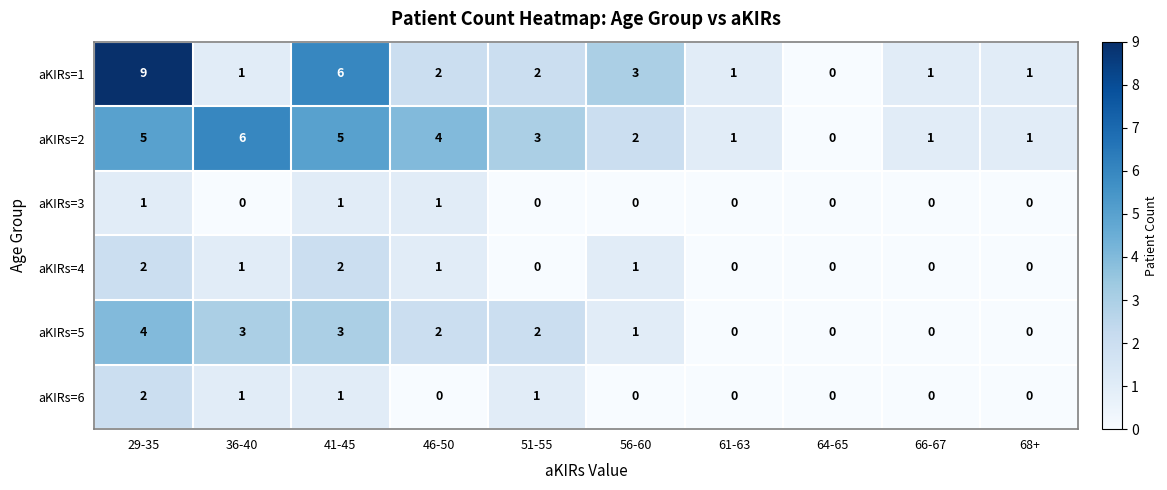

At which category is the sum across all series the highest?

29-35